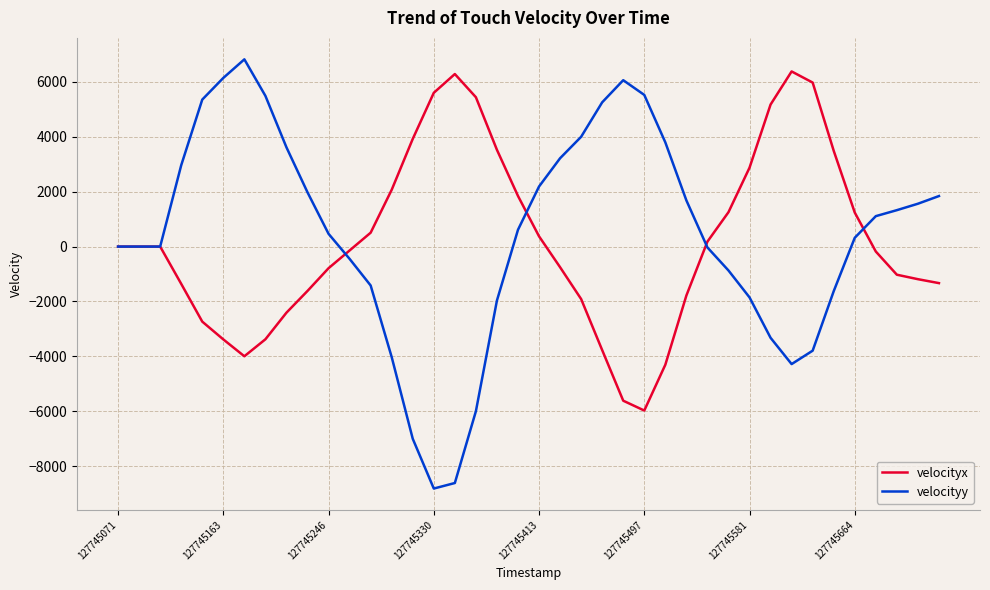

What is the maximum value shown in the chart?

6819.0